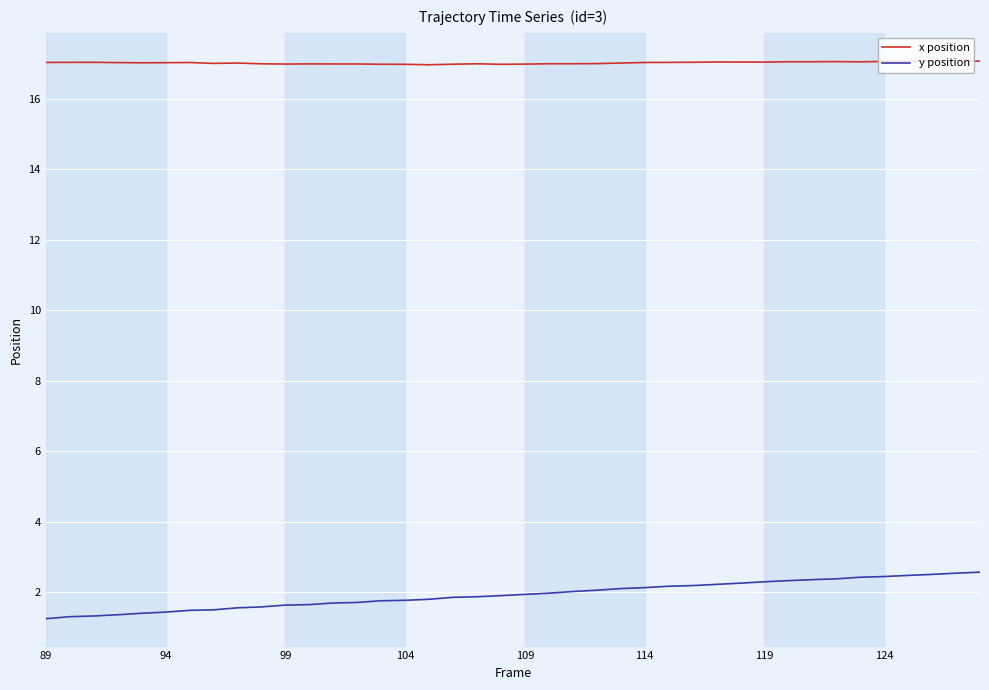

What is the difference between the maximum and minimum values in the y position series?

1.3